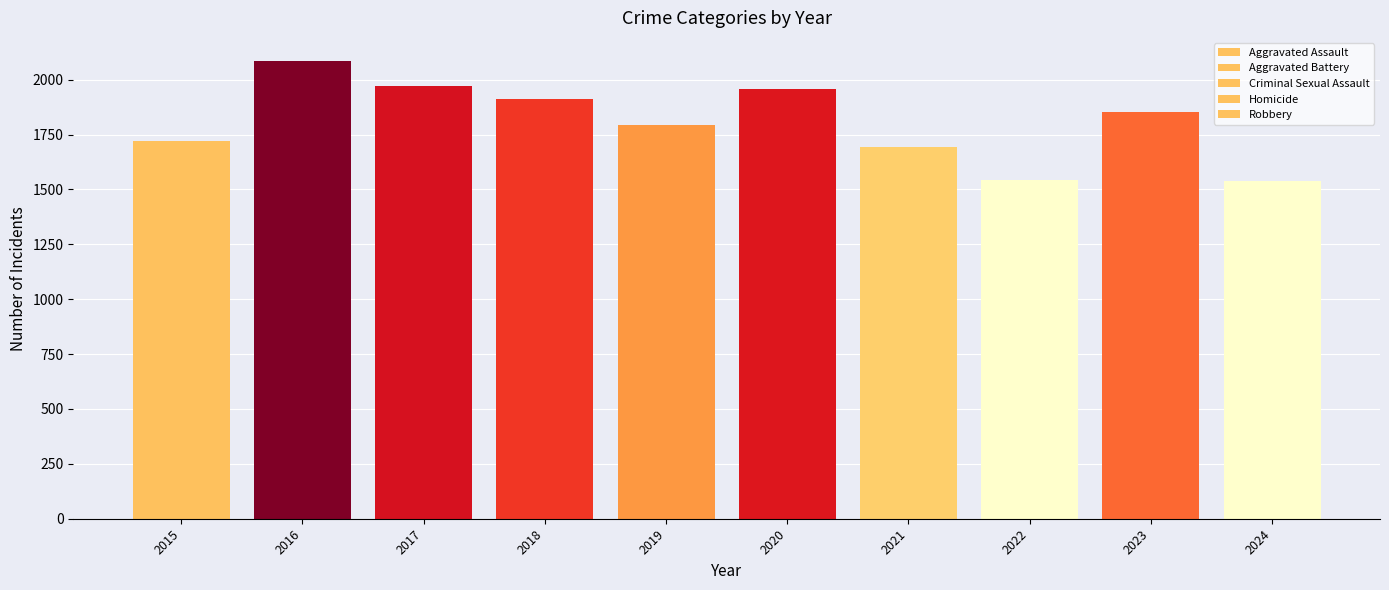

How many data points does each series have?

10